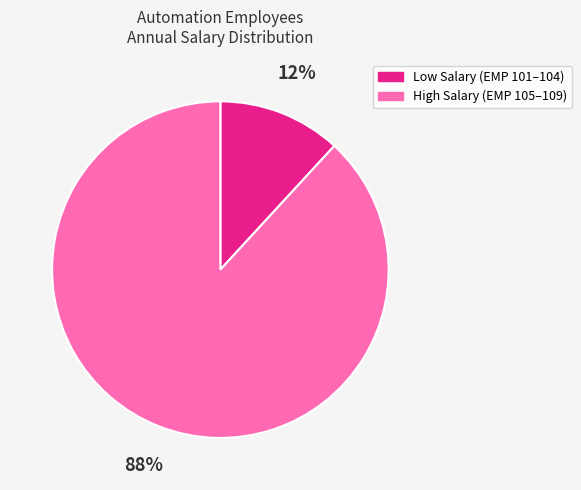

Which has a higher value, Low Salary (EMP 101–104) or High Salary (EMP 105–109)?

High Salary (EMP 105–109)